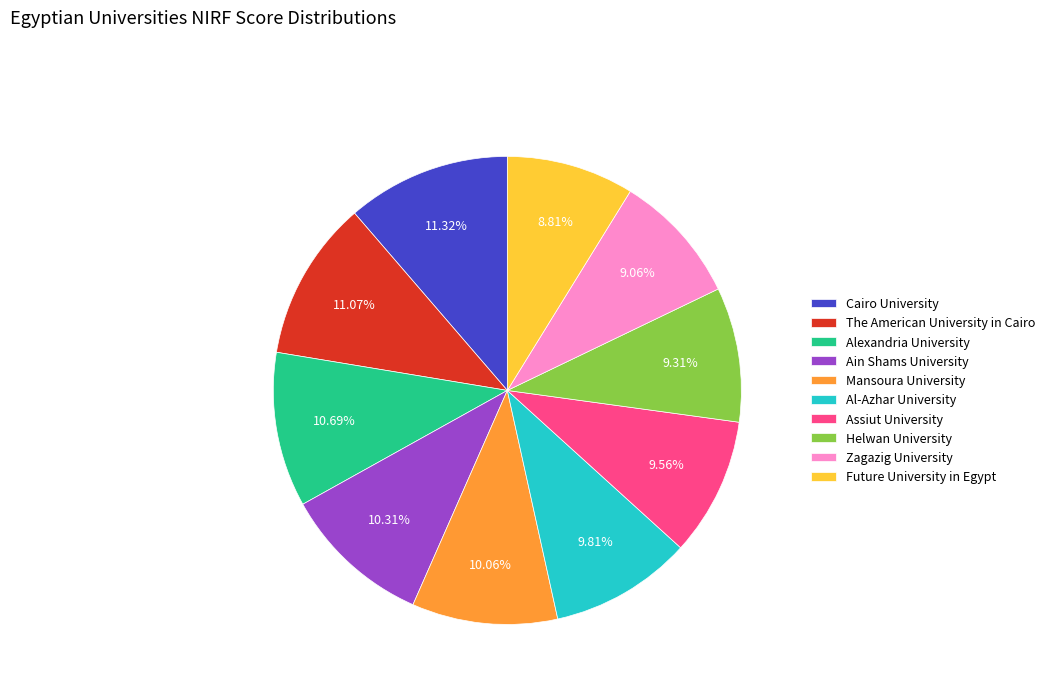

Does Alexandria University account for over 50% of the chart?

No